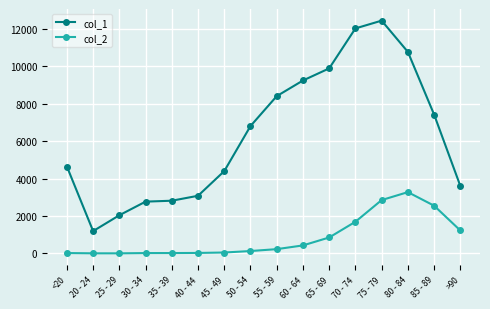

At which category is the sum across all series the highest?

75 - 79